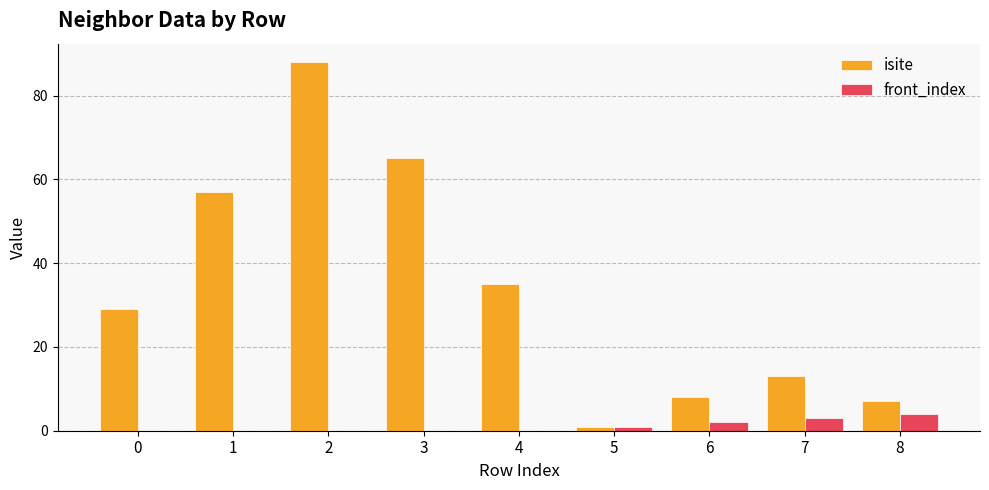

Between 1 and 7, which series saw the biggest shift?

isite